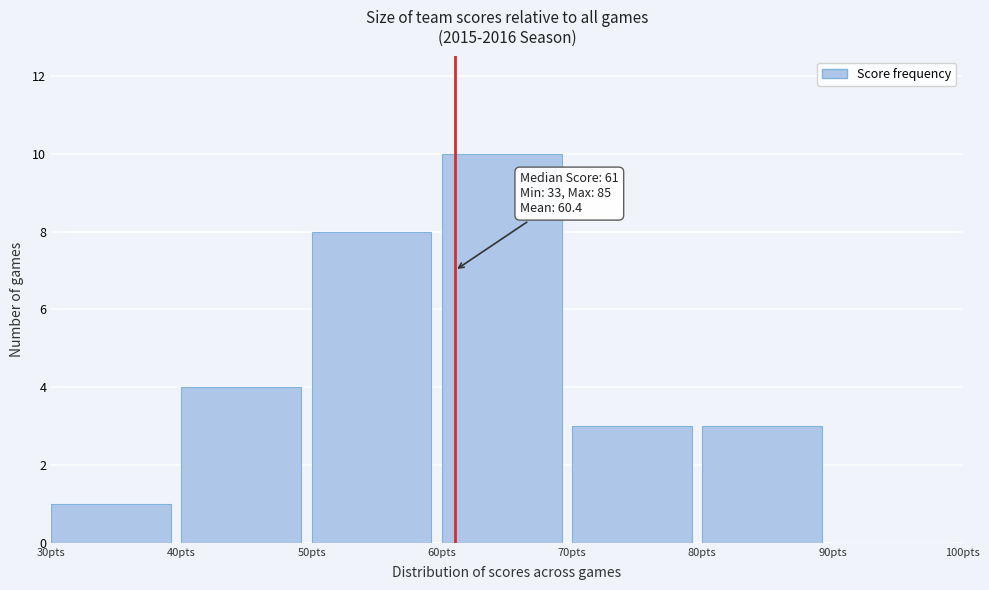

Over which range of the x-axis is the bar tallest?

60 to 70